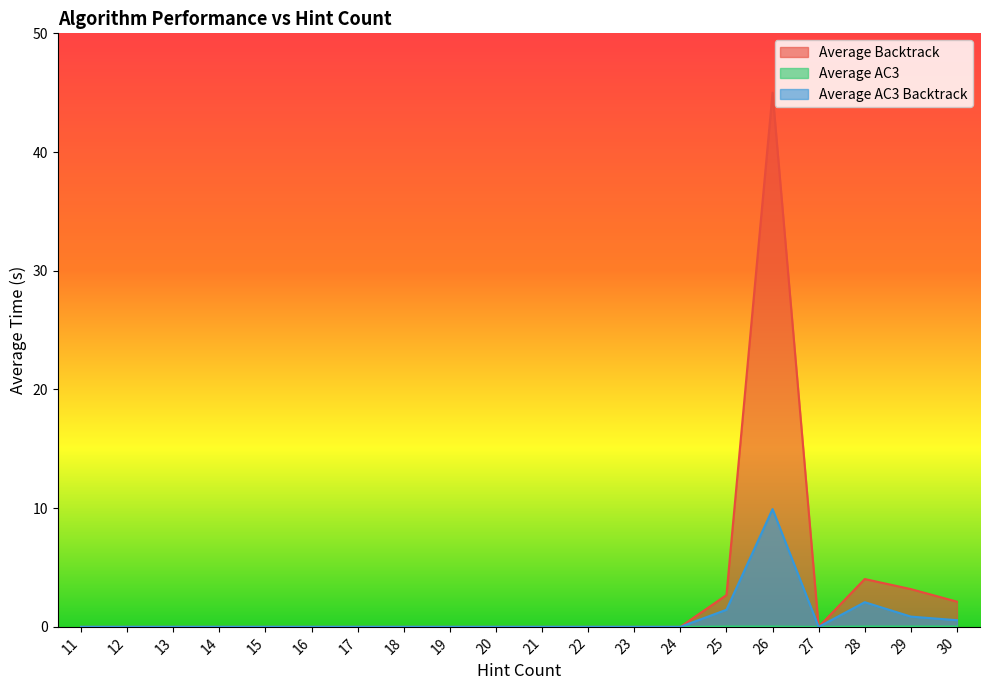

What is the average value of the Average Backtrack series?

2.9